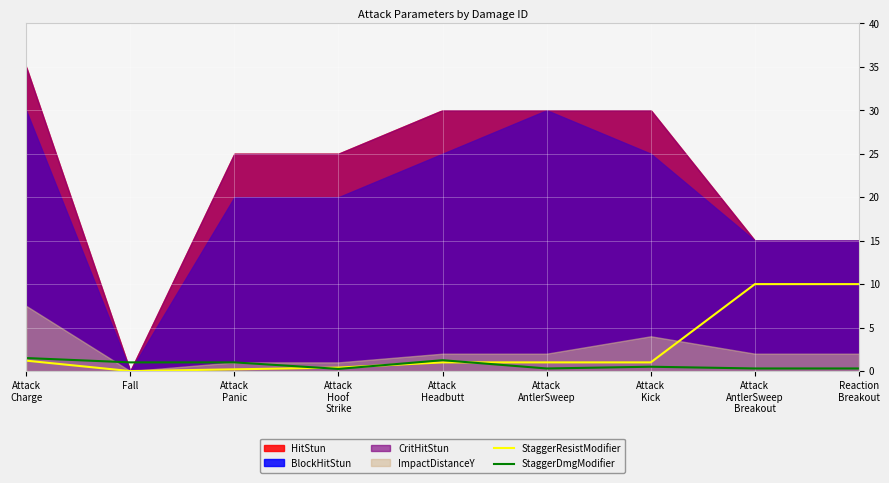

How many intersections are there between StaggerResistModifier and StaggerDmgModifier?

3